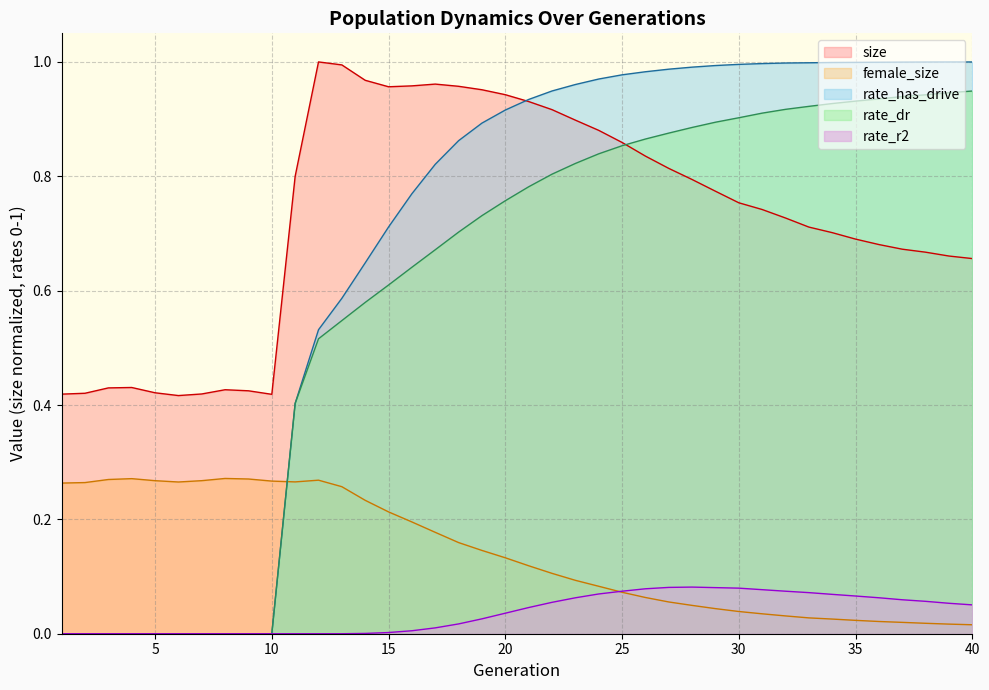

Where is size nearest to the value 0?

6